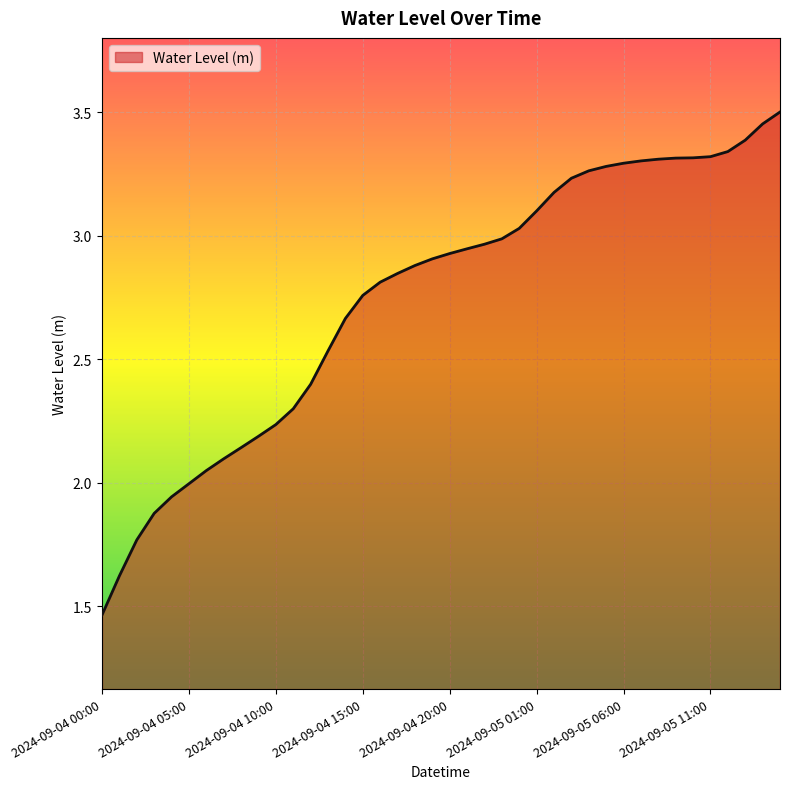

What is the difference between the maximum and minimum values?

2.0